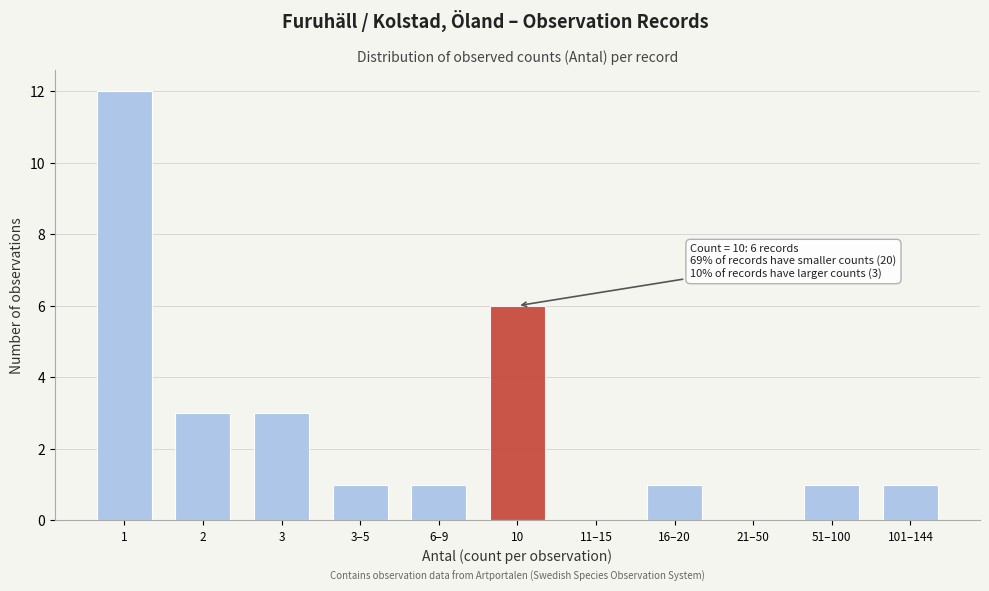

Reading left to right, transcribe all the data shown in this chart.

1=12	2=3	3=3	3–5=1	6–9=1	10=6	11–15=0	16–20=1	21–50=0	51–100=1	101–144=1